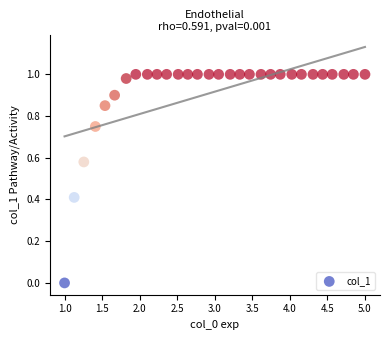

What is the range of X values (max minus min)?

4.0